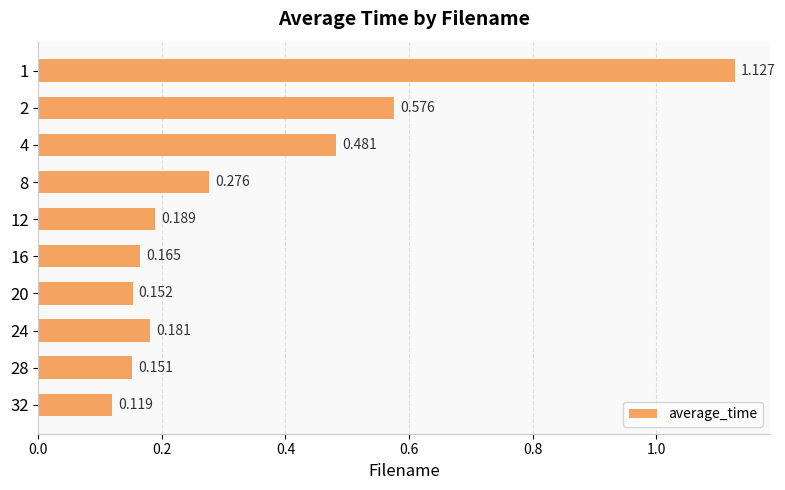

How many bars are there in total?

10